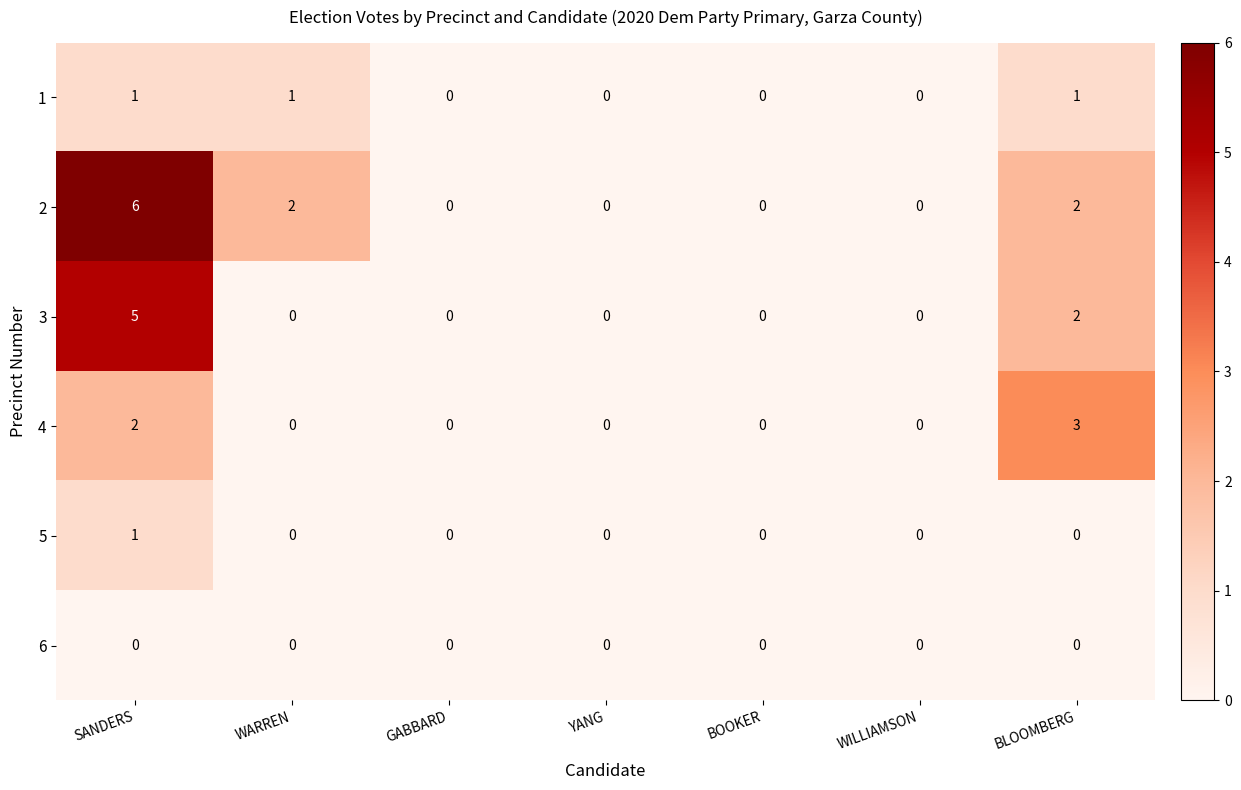

Which label corresponds to the largest value in the chart?

SANDERS